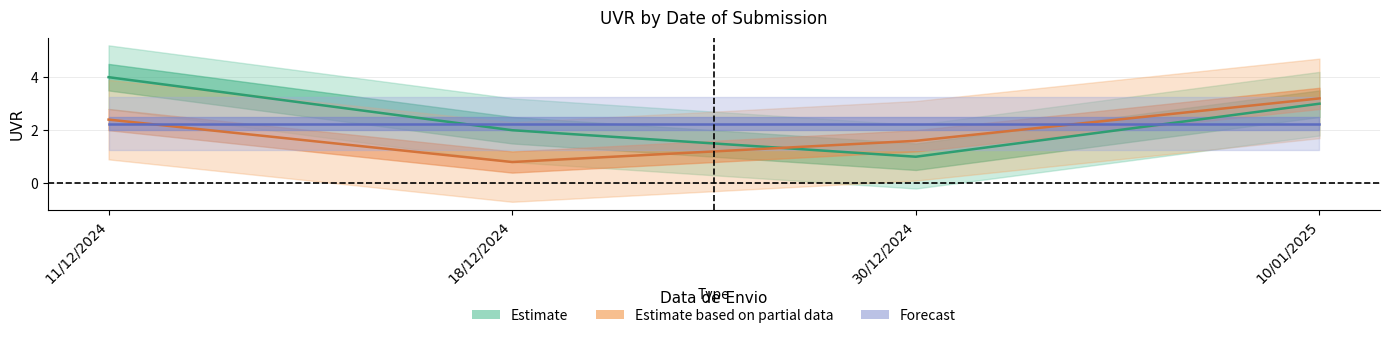

What is the label of the 3rd point from the left?

30/12/2024